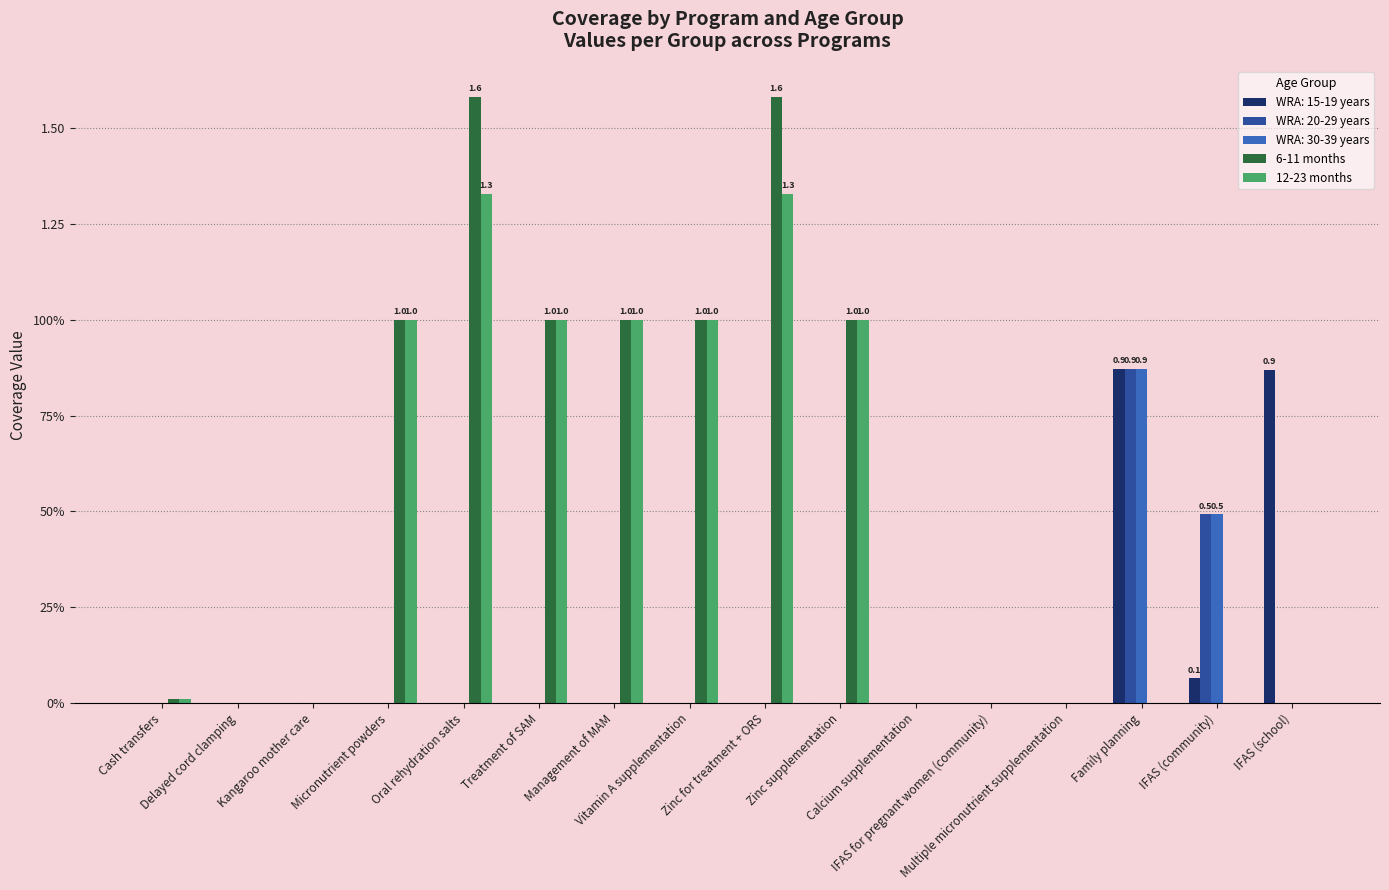

What is the maximum value for 6-11 months?

1.6